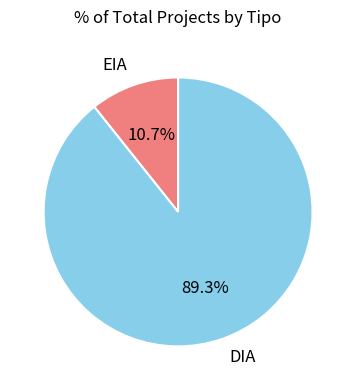

What is the ratio of the value at DIA to the value at EIA?

8.3